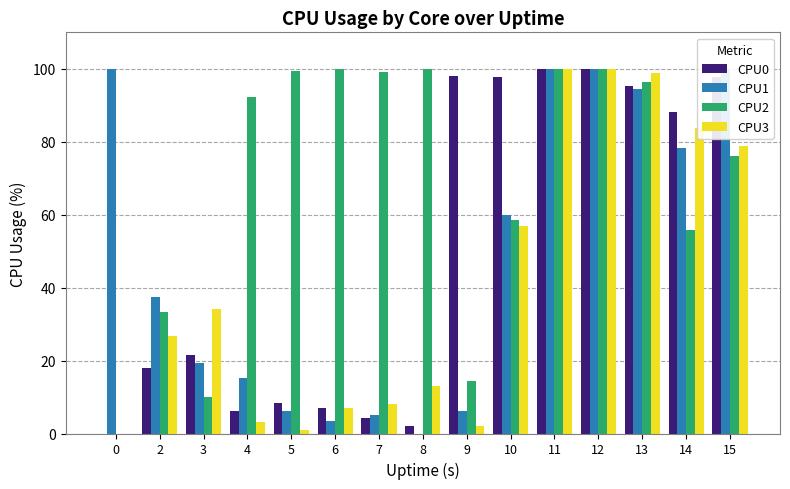

At how many categories does at least one series exceed 14?

15